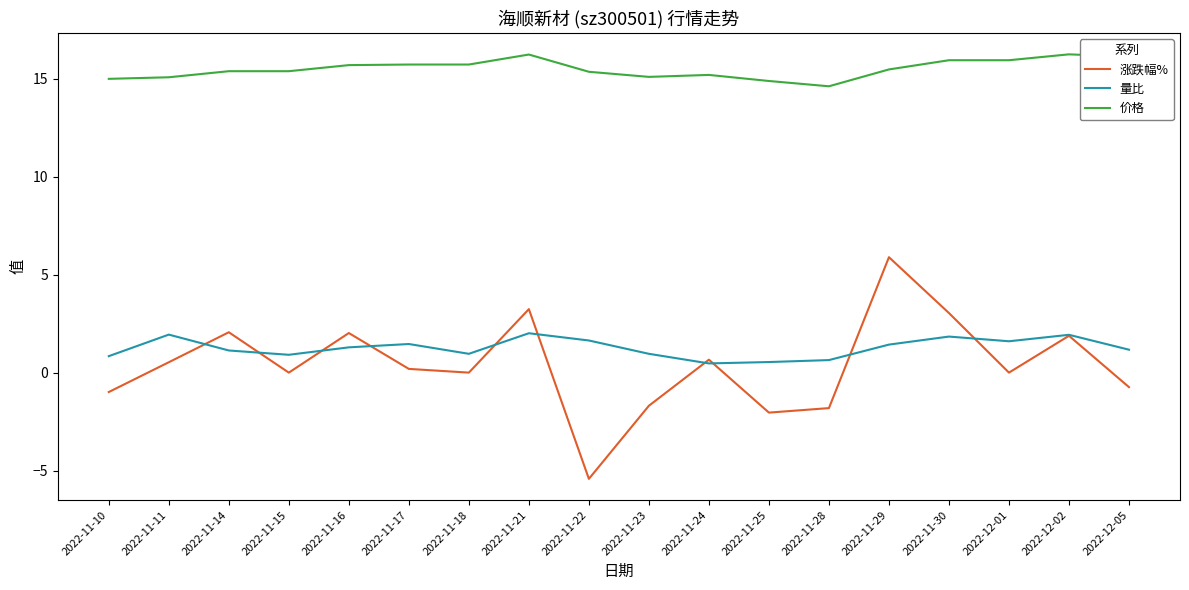

What is the maximum value shown in the chart?

16.2